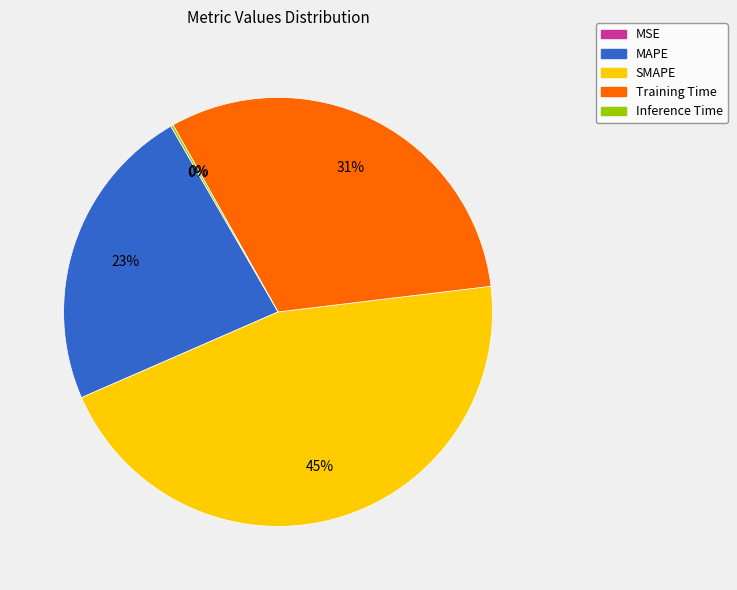

To the nearest percent, what portion does SMAPE represent?

45%